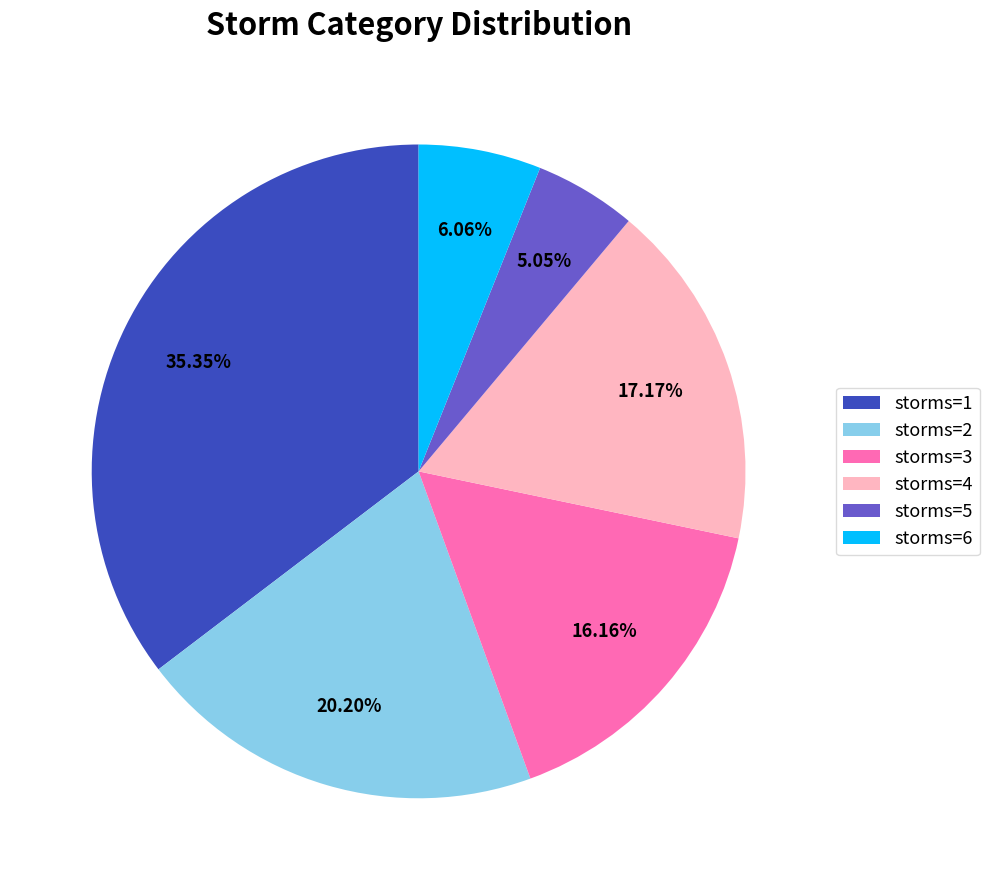

To the nearest percent, what is the difference between the largest and smallest slice percentages?

30%